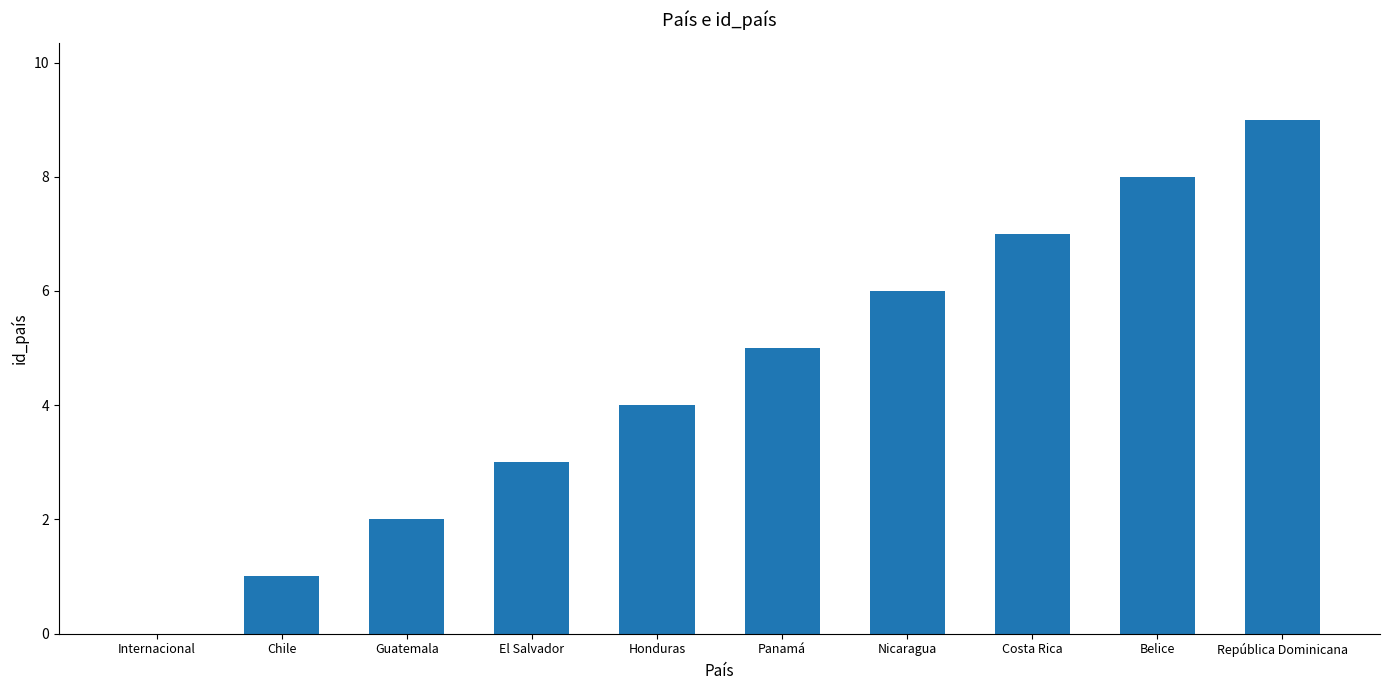

Is it true that the value at Panamá is 5?

True